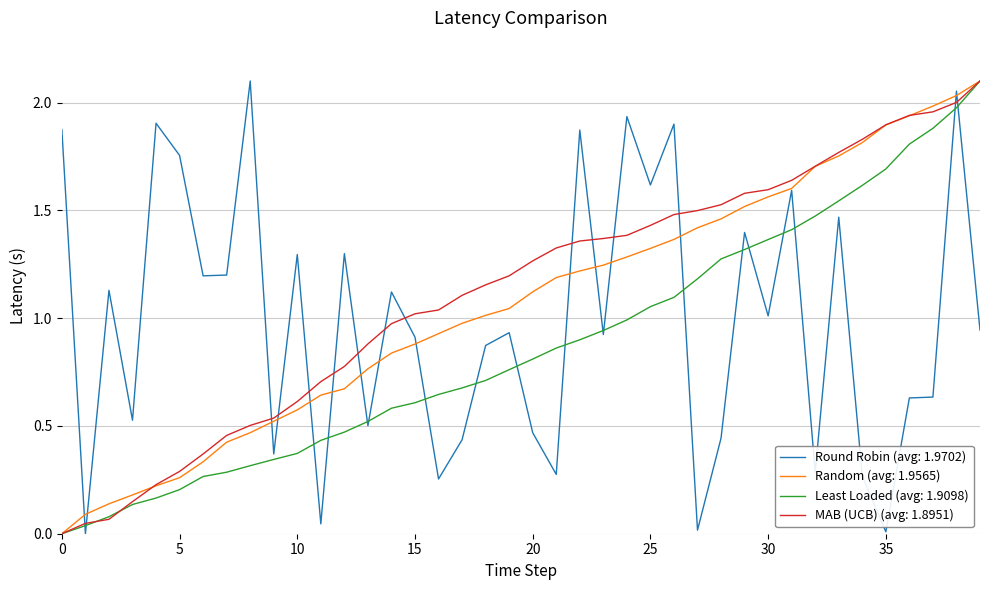

Rank the series by their average value, from lowest to highest.

Least Loaded (avg: 1.9098), Round Robin (avg: 1.9702), Random (avg: 1.9565), MAB (UCB) (avg: 1.8951)